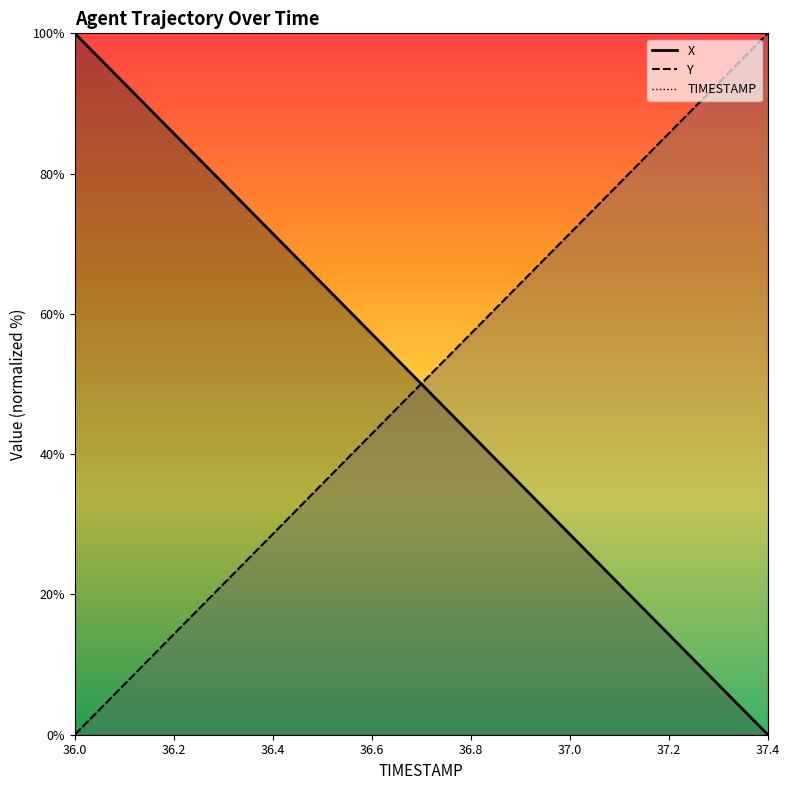

What position from the right is 36.3?

12